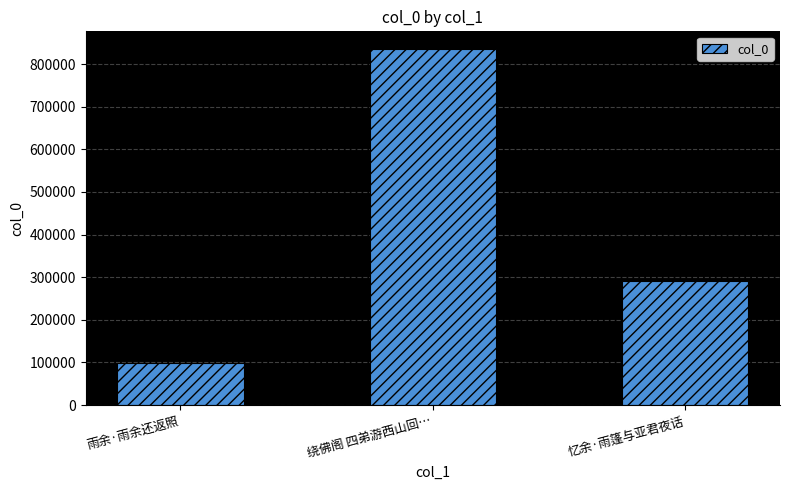

The chart shows a value of 98433 at 雨余·雨余还返照. True or false?

True